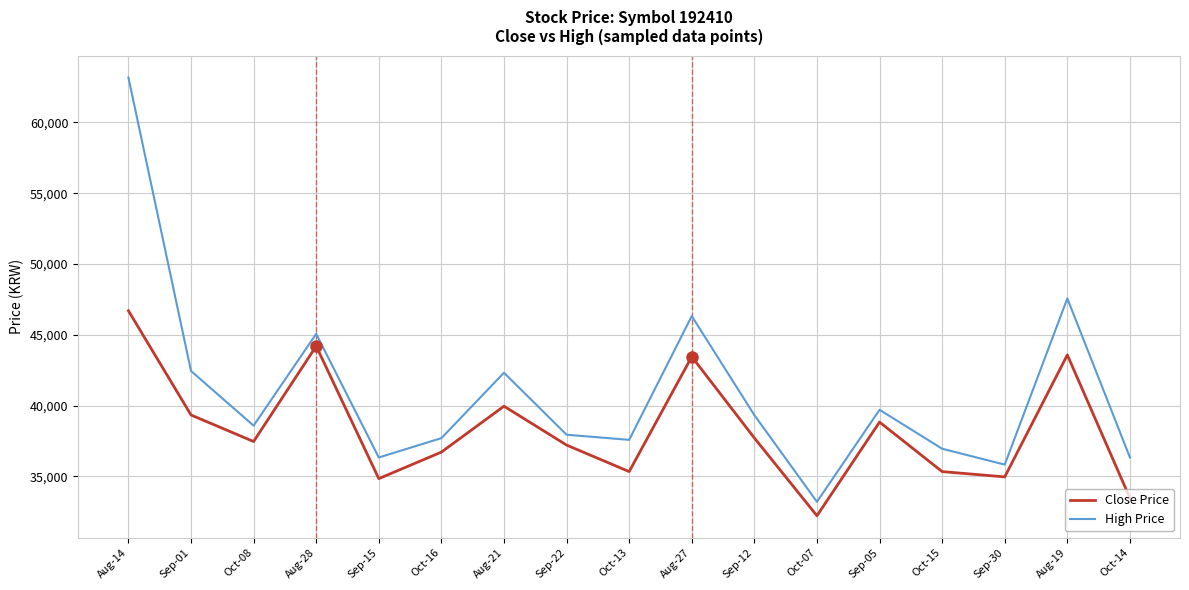

At which category does High Price reach its first local peak?

Aug-28